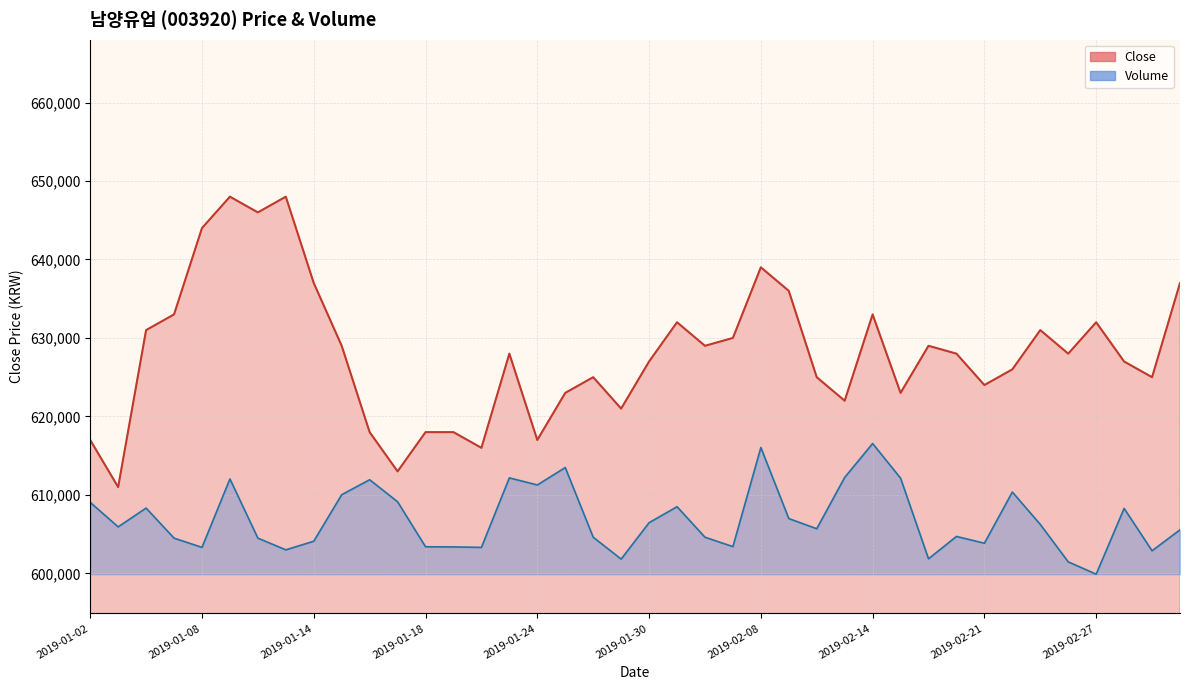

Rank the series by their maximum value, from lowest to highest.

Volume, Close